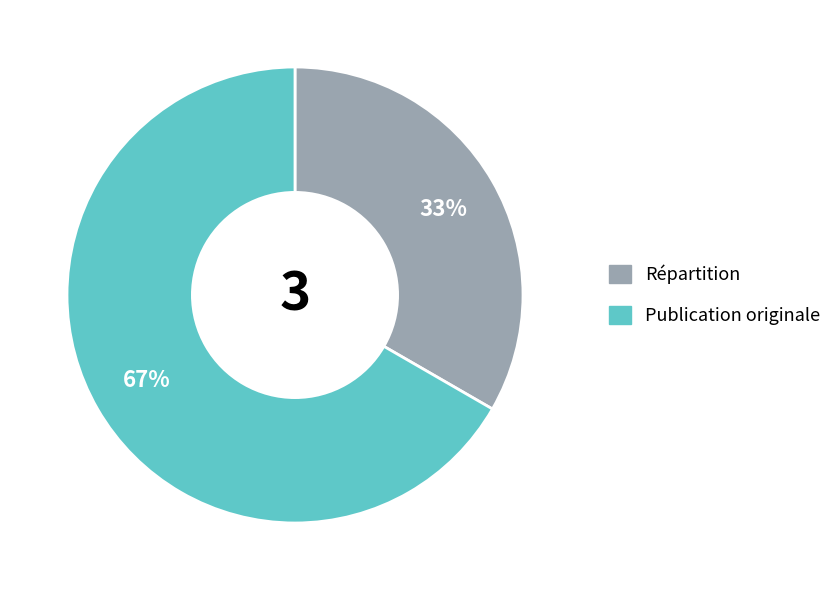

True or false: Publication originale accounts for 67% of the total.

True